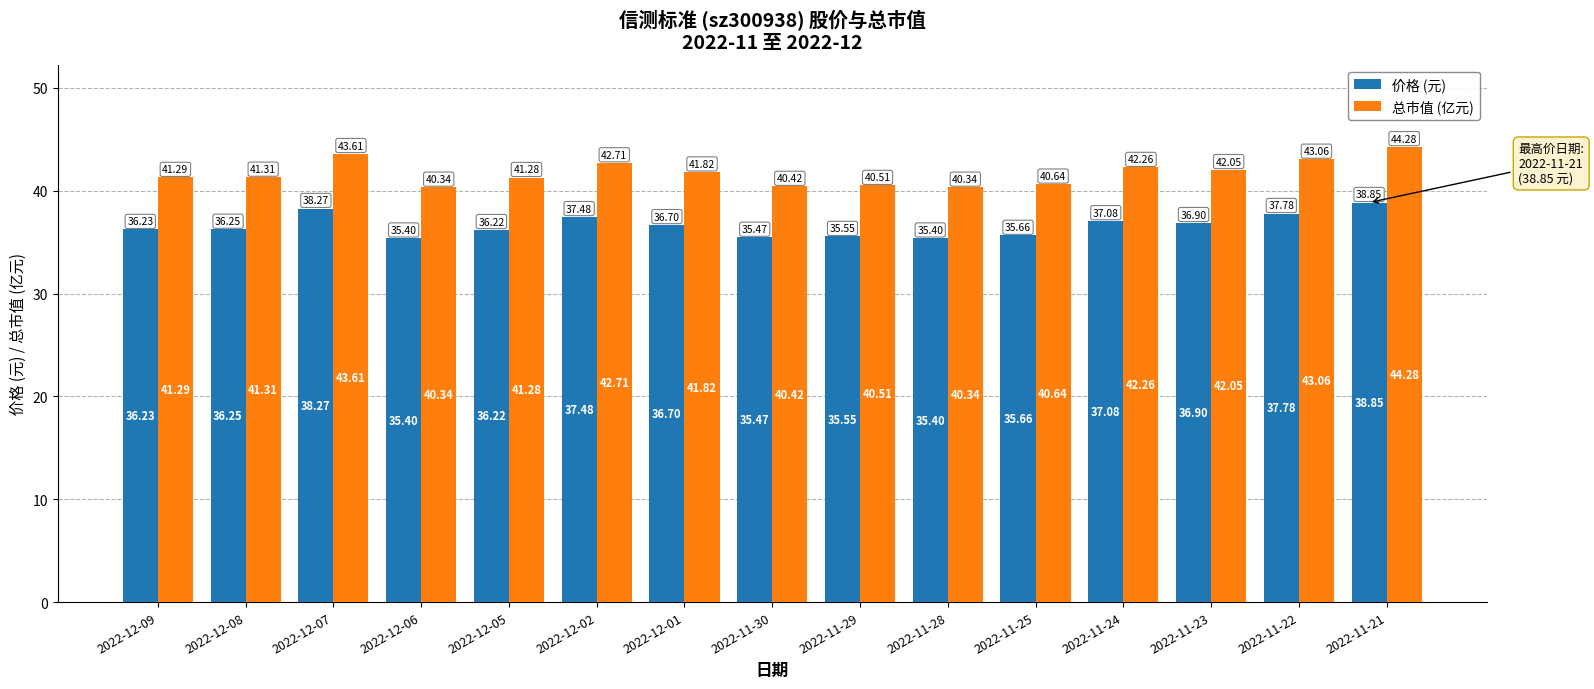

Is the value of 价格 (元) at 2022-11-24 greater than the value of 总市值 (亿元) at 2022-12-01?

No